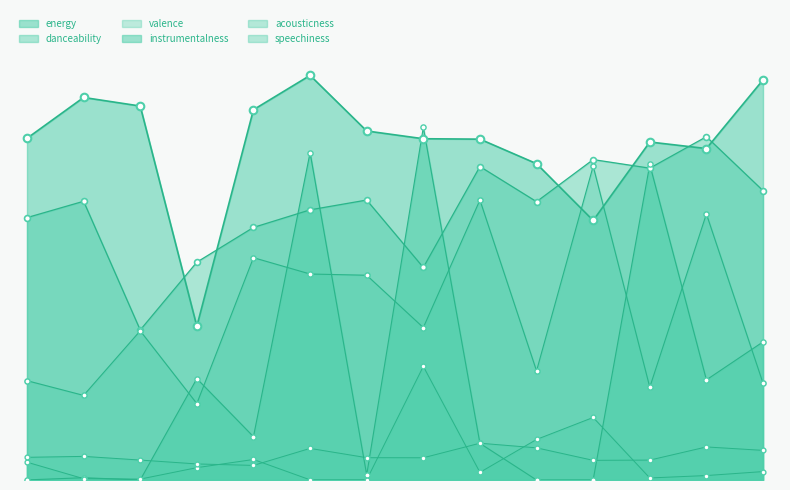

At how many categories does at least one series exceed 0?

14